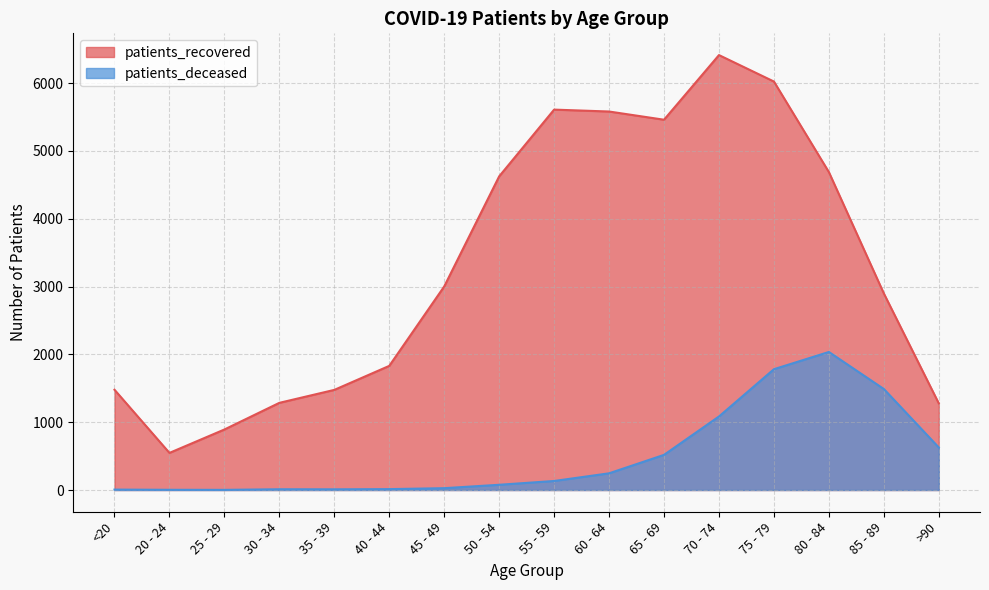

At which category does patients_deceased reach its first local valley?

25 - 29